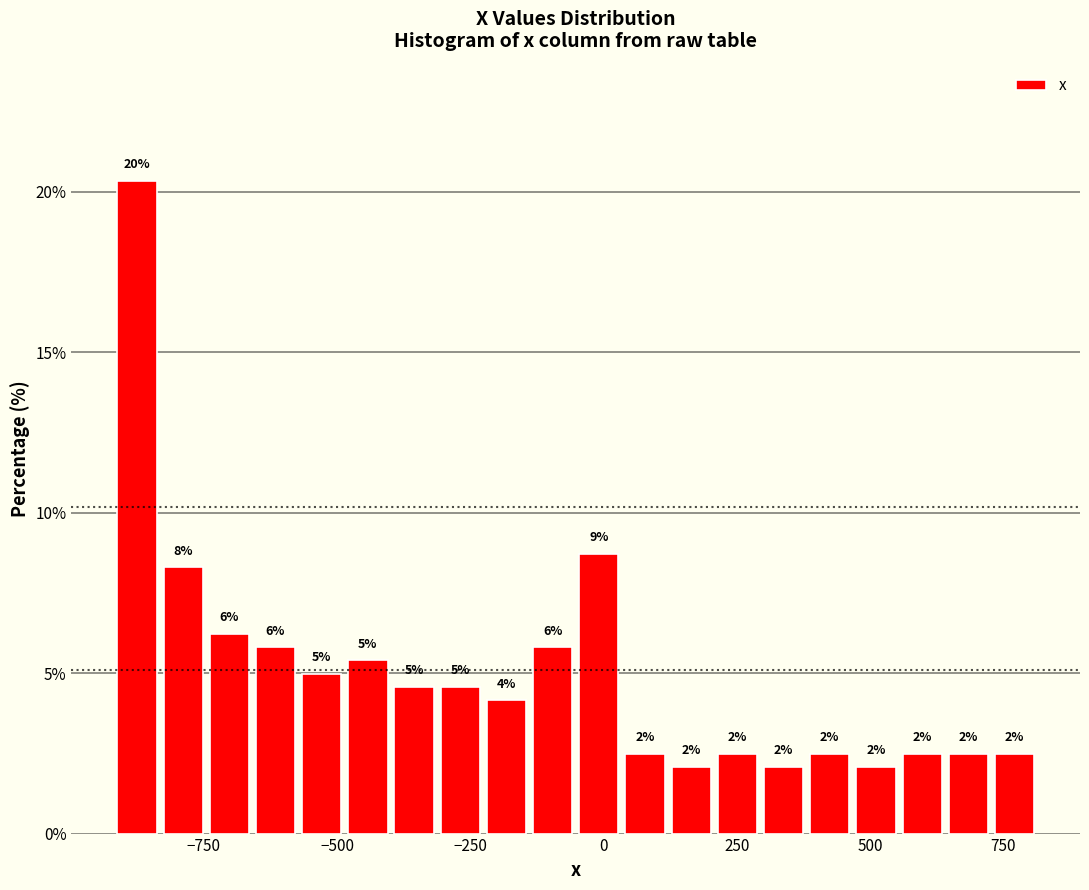

Read against the x-axis, roughly where is the centre of the tallest bar?

-900